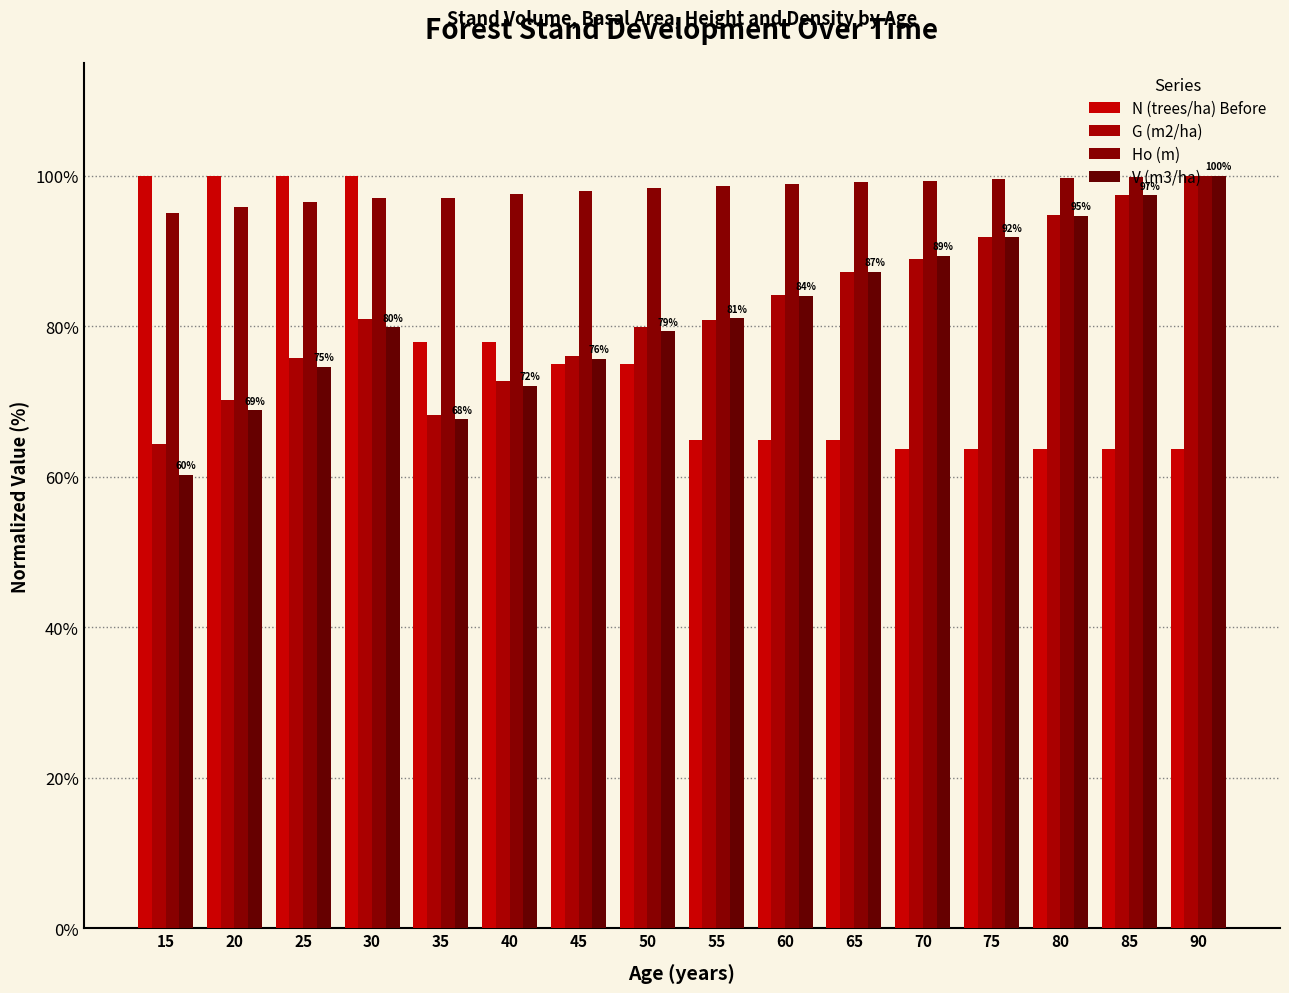

Which series changed the most between 40 and 55?

N (trees/ha) Before